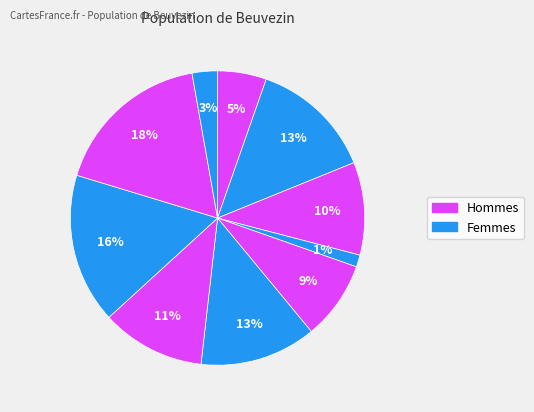

How many segments does this pie chart have?

10